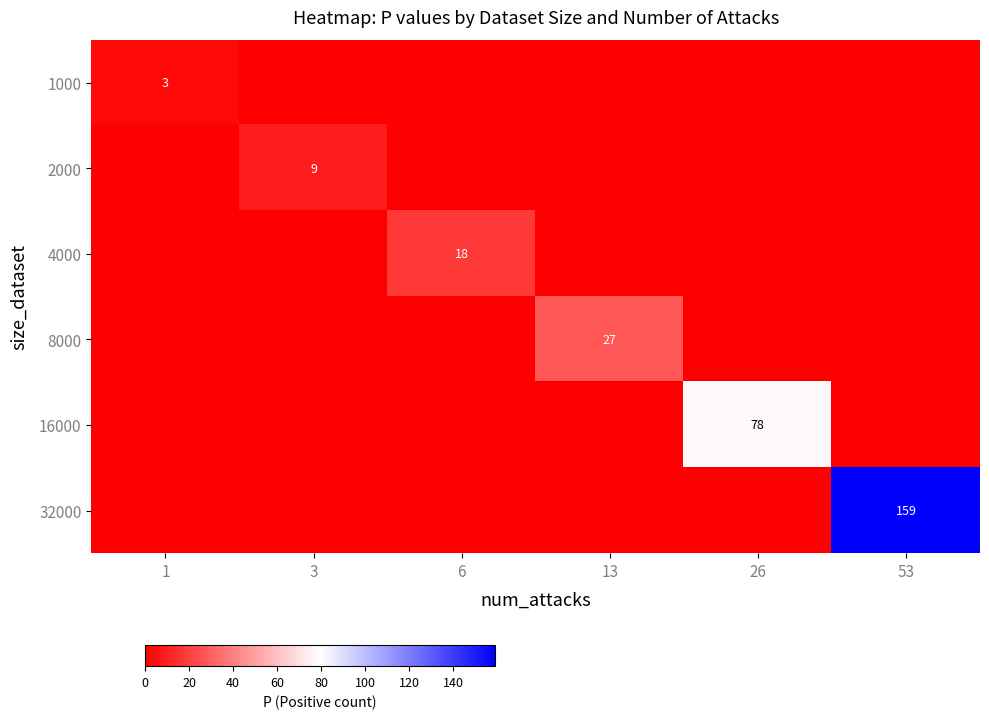

Is it true that 8000 equals 0 at 26?

True